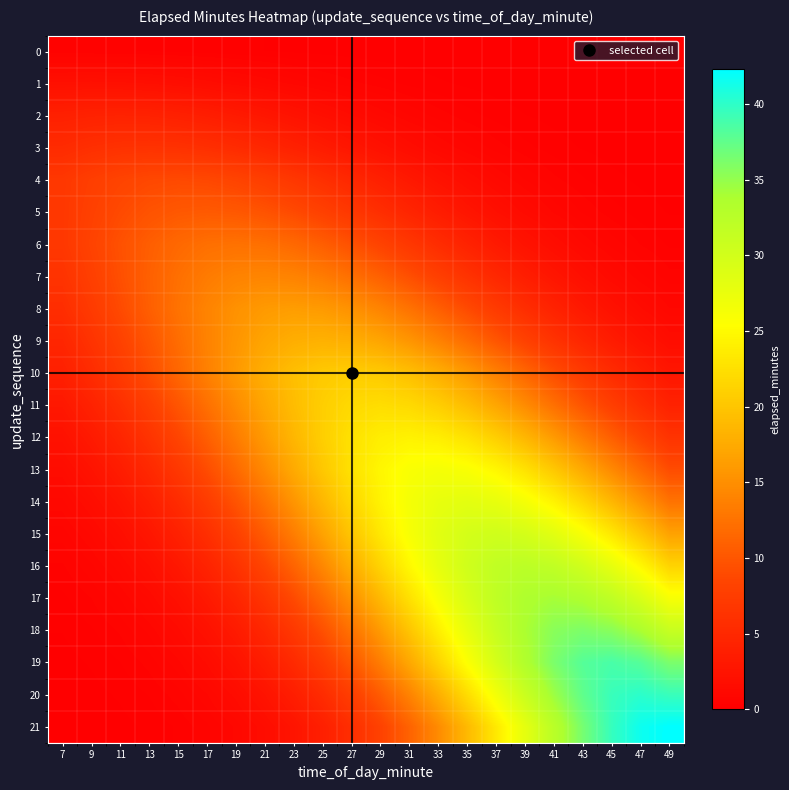

At how many categories does at least one series exceed 23?

11